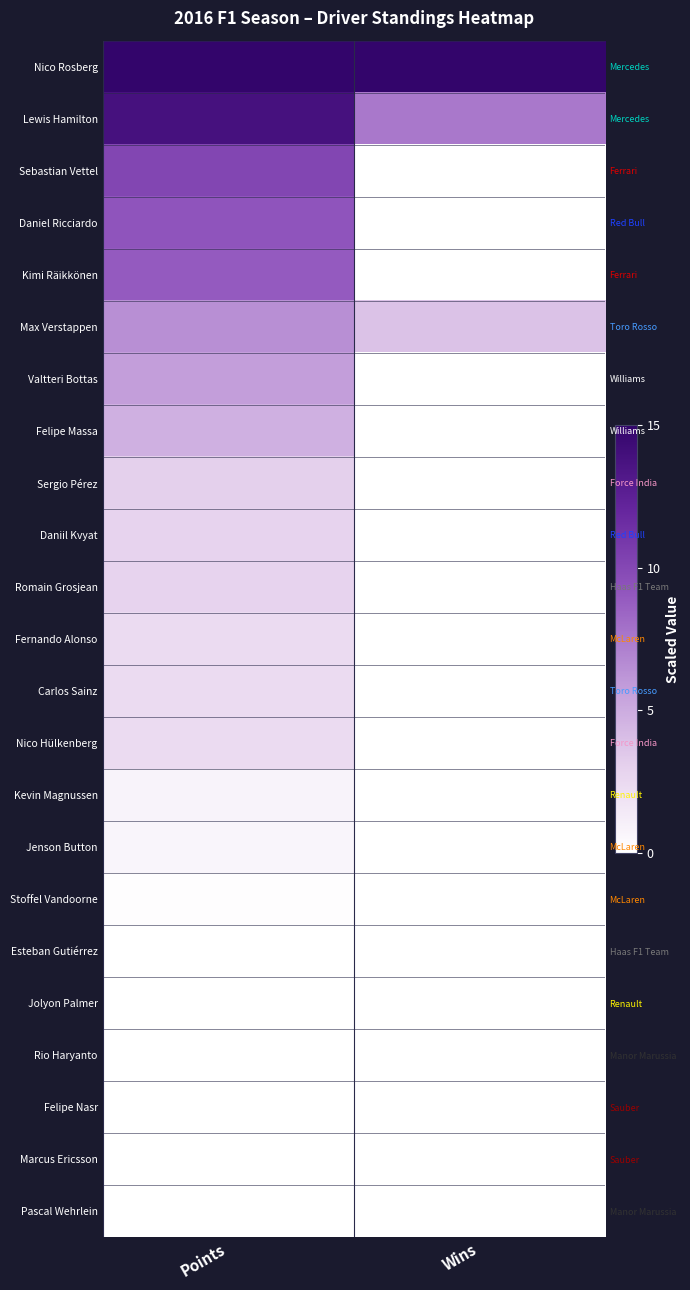

Where does the Kimi Räikkönen series first go above 8?

Points